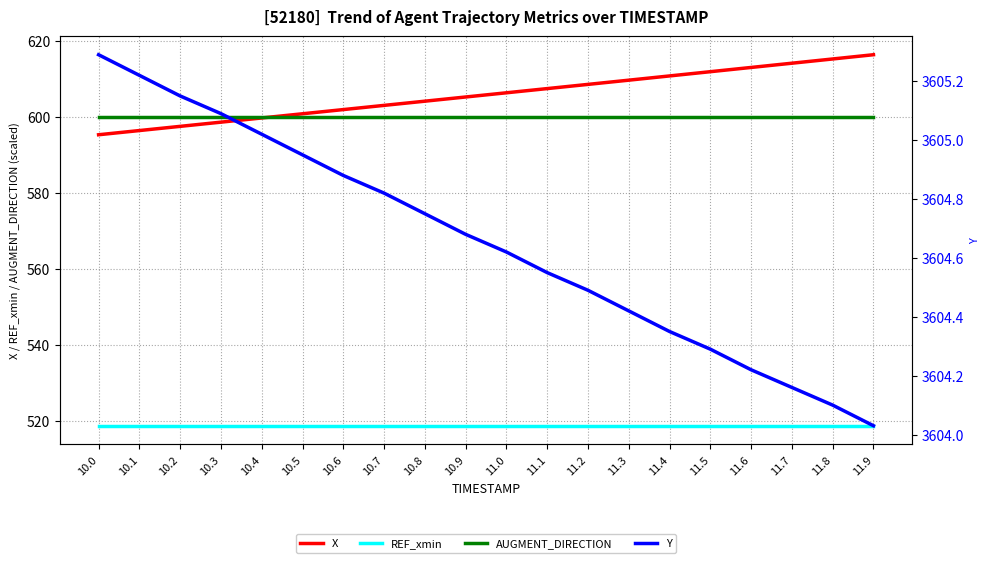

At which label does Y reach its peak?

10.0